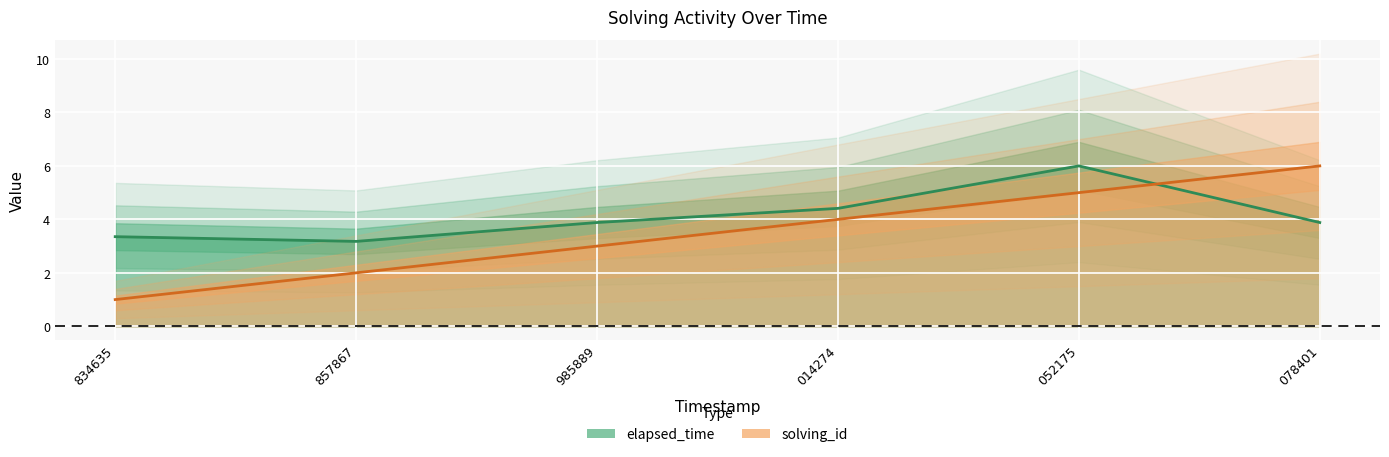

True or false: elapsed_time has more than 1 points higher than both neighbors.

False